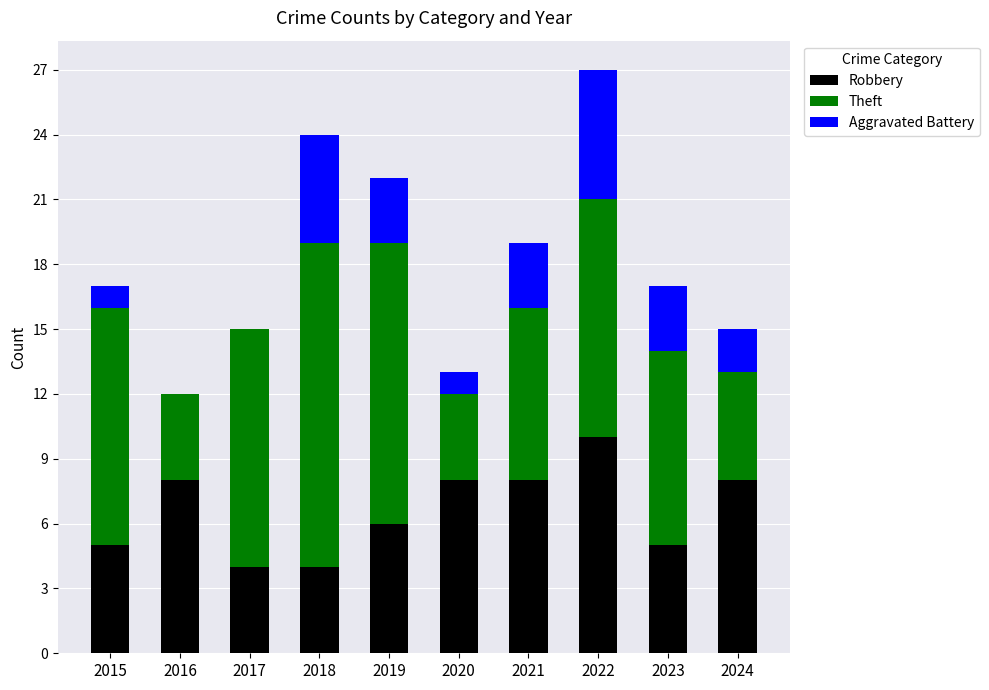

Is it true that Robbery equals 9 at 2019?

False